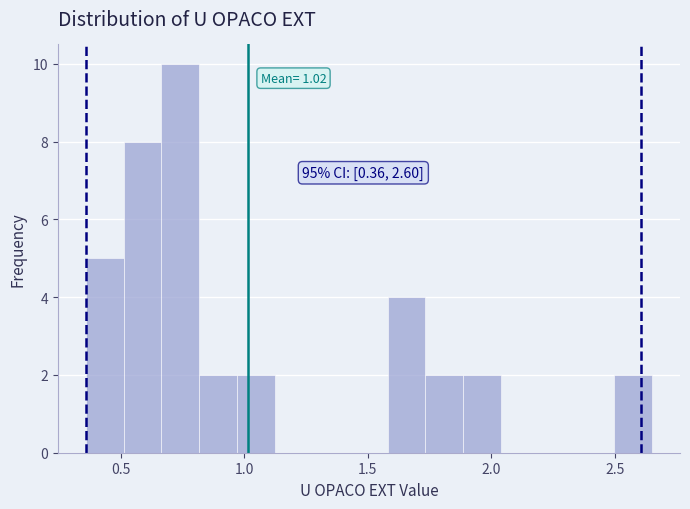

Around what value on the x-axis is the tallest bar? Give the approximate position of its centre, as read against the axis.

0.75